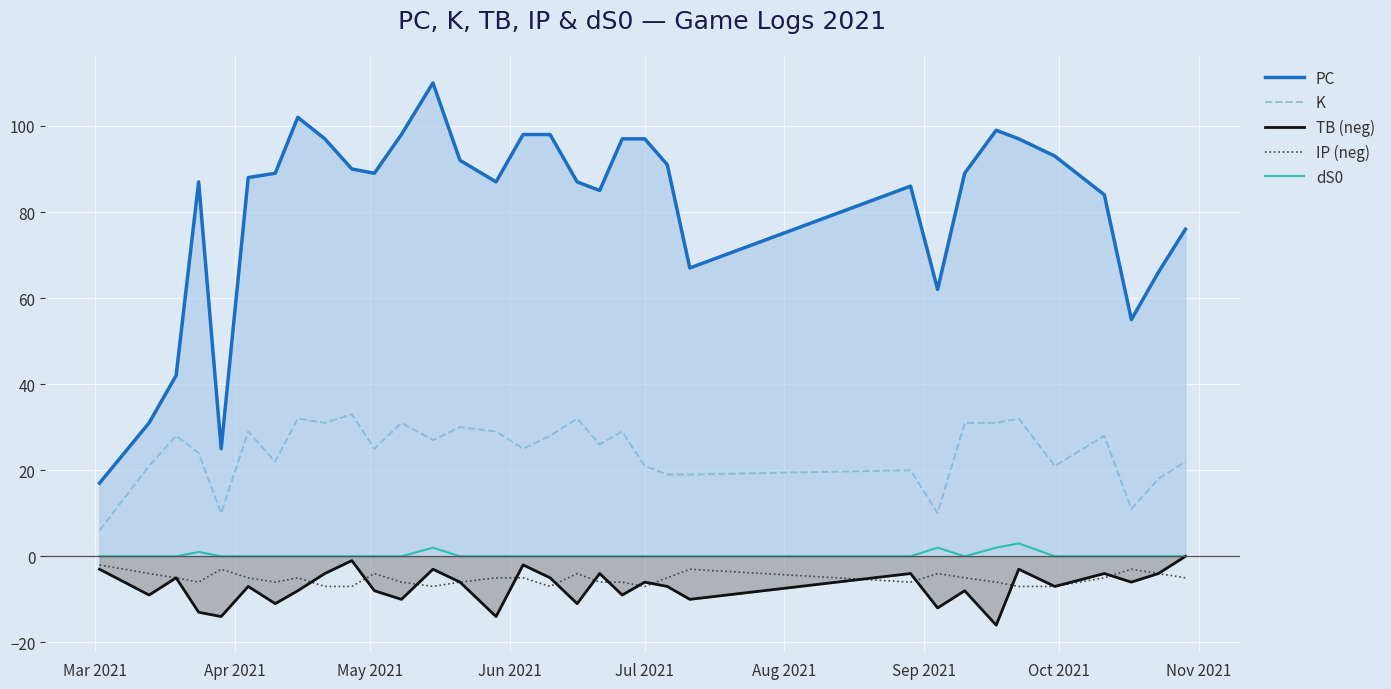

How many lines are shown in the chart?

5